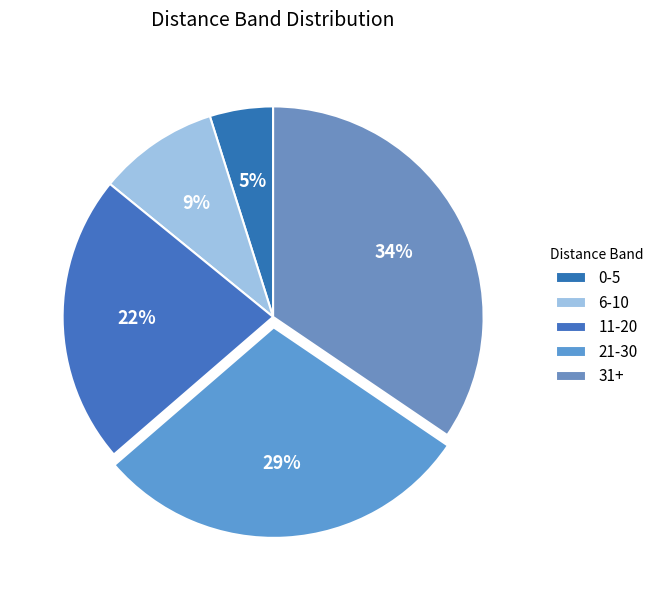

How many slices are in this pie chart?

5